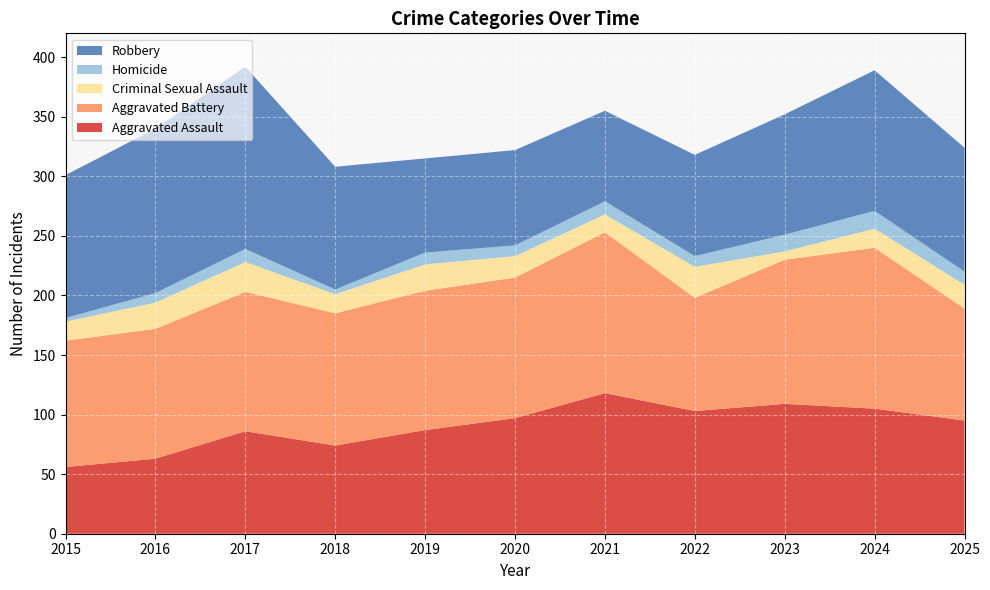

Reading right to left, list all the values displayed in this chart.

Aggravated Assault: 2025=95	2024=105	2023=109	2022=103	2021=118	2020=97	2019=87	2018=74	2017=86	2016=63	2015=56
Aggravated Battery: 2025=94	2024=135	2023=121	2022=95	2021=135	2020=118	2019=117	2018=111	2017=117	2016=109	2015=106
Criminal Sexual Assault: 2025=20	2024=16	2023=7	2022=26	2021=15	2020=18	2019=22	2018=16	2017=25	2016=22	2015=16
Homicide: 2025=11	2024=15	2023=14	2022=9	2021=11	2020=9	2019=10	2018=4	2017=11	2016=8	2015=3
Robbery: 2025=104	2024=118	2023=101	2022=85	2021=76	2020=80	2019=79	2018=103	2017=153	2016=138	2015=120